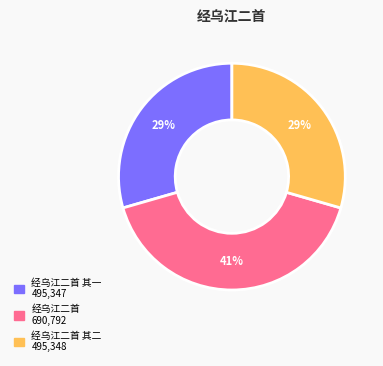

To the nearest percent, what is the difference between the largest and smallest slice percentages?

12%